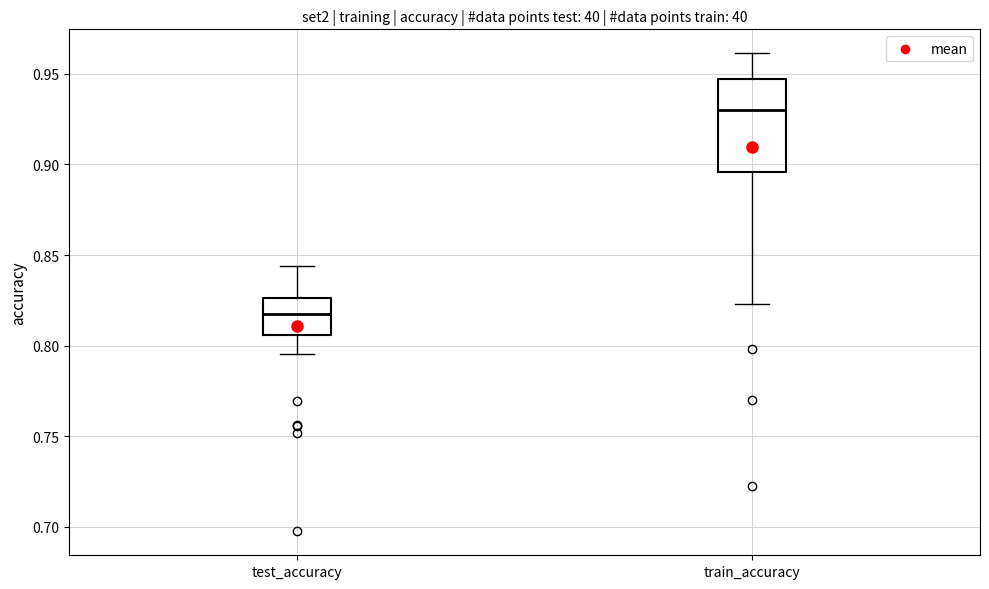

Which box has the highest median line?

train_accuracy